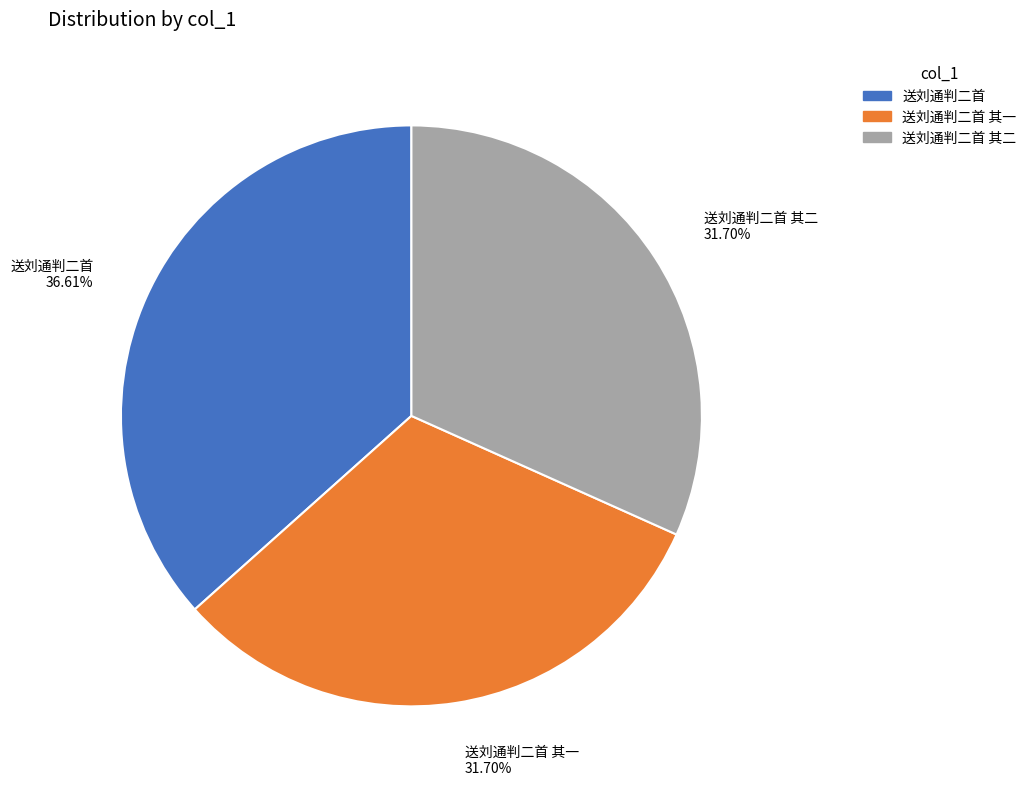

How many segments does this pie chart have?

3